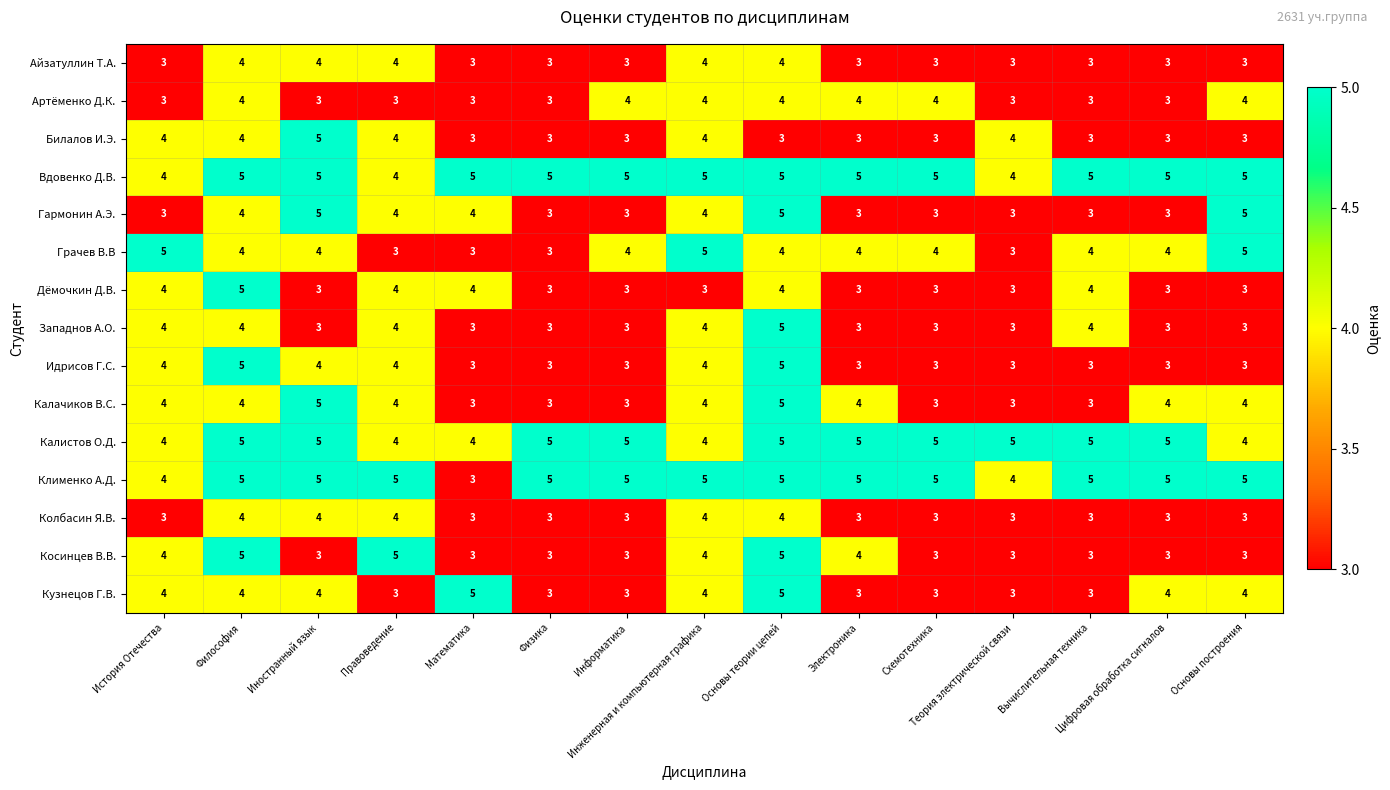

Which series has the largest total across all categories?

Вдовенко Д.В.